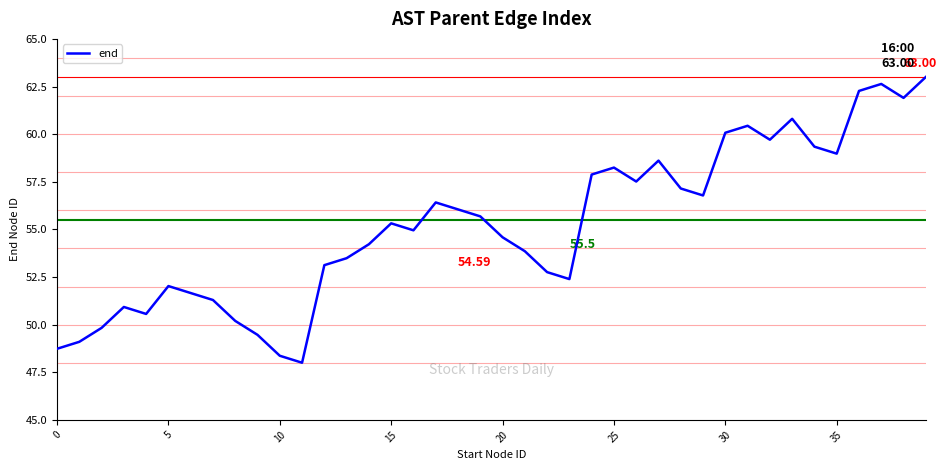

What is the difference between the maximum and minimum values?

15.0